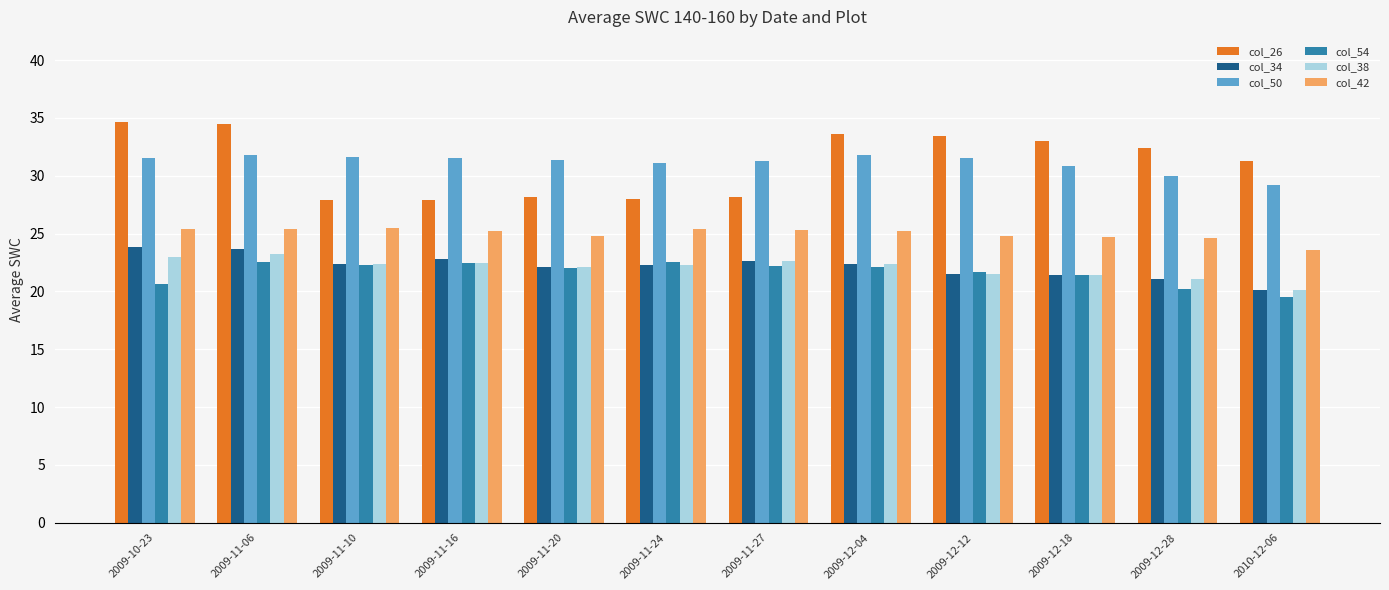

What is the highest value of the col_50 series?

31.8